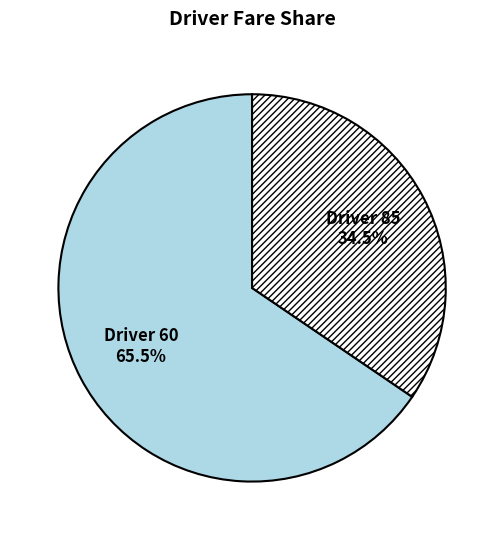

Between Driver 60 and Driver 85, which is larger?

Driver 60